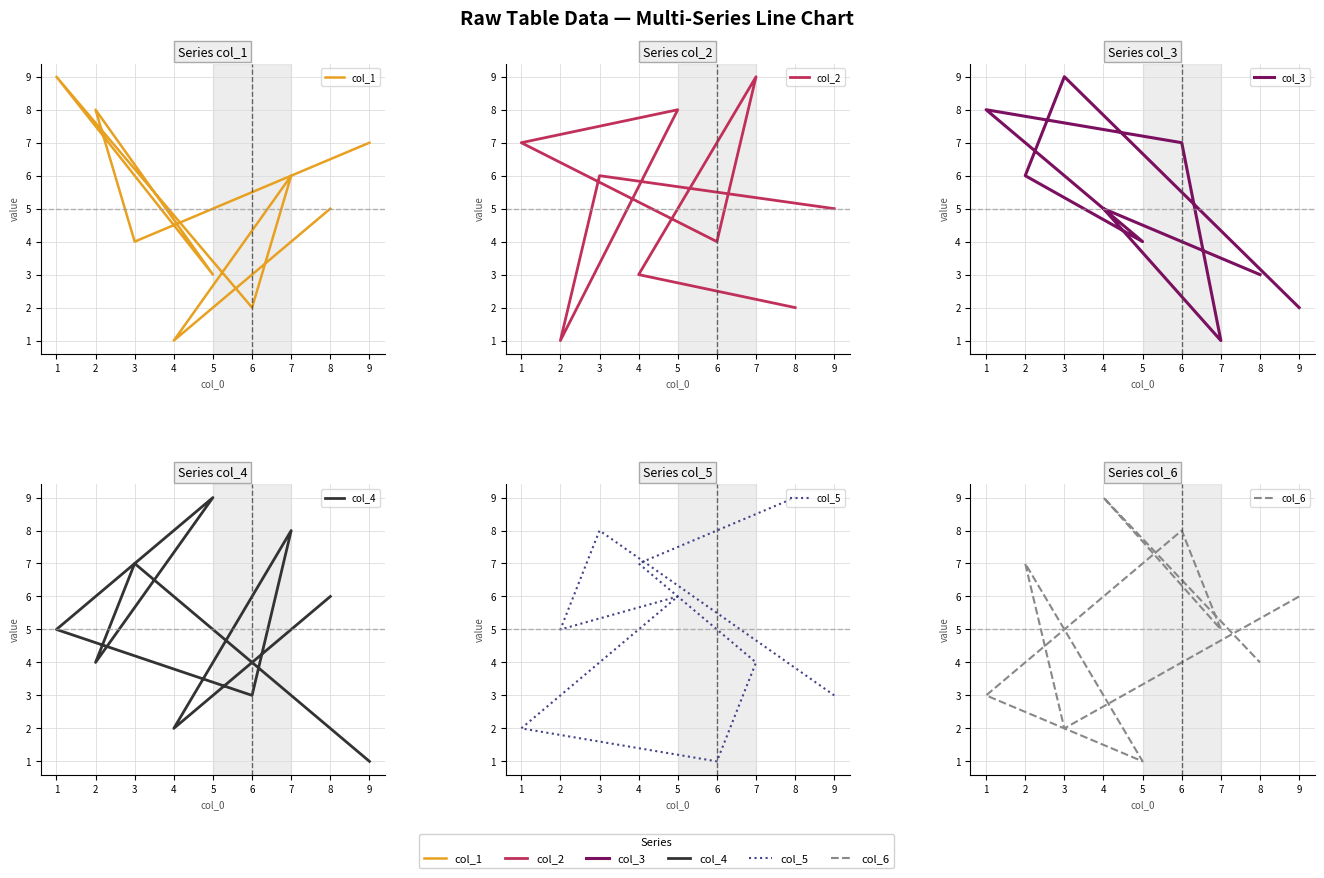

List the series in order of their peak value, highest first.

col_1, col_2, col_3, col_4, col_5, col_6